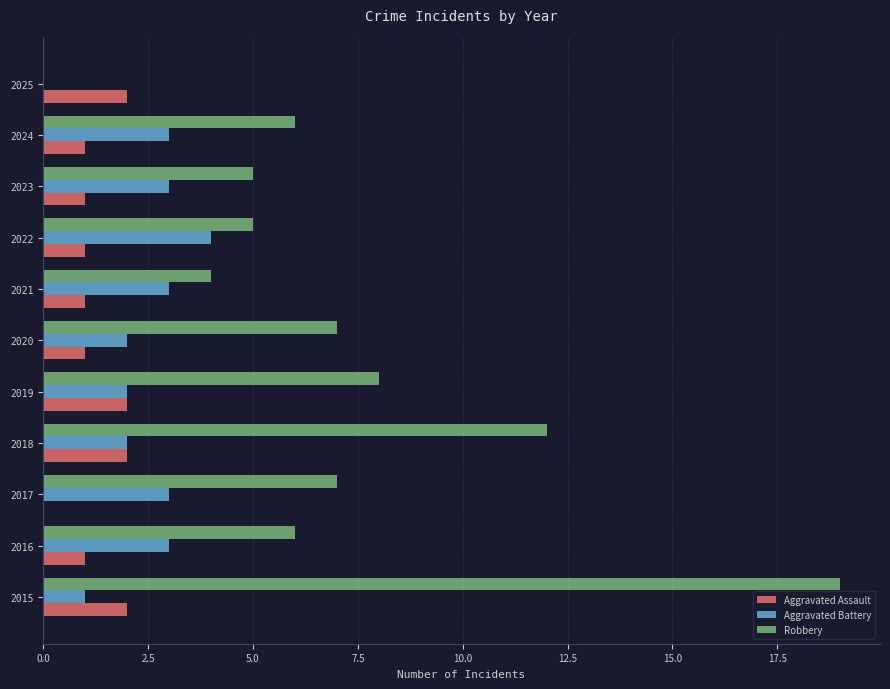

What is the approximate value of Robbery at 2020?

7